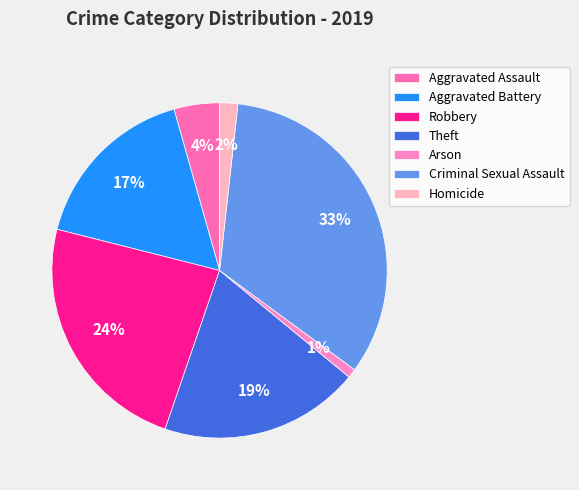

How many slices are in this pie chart?

7